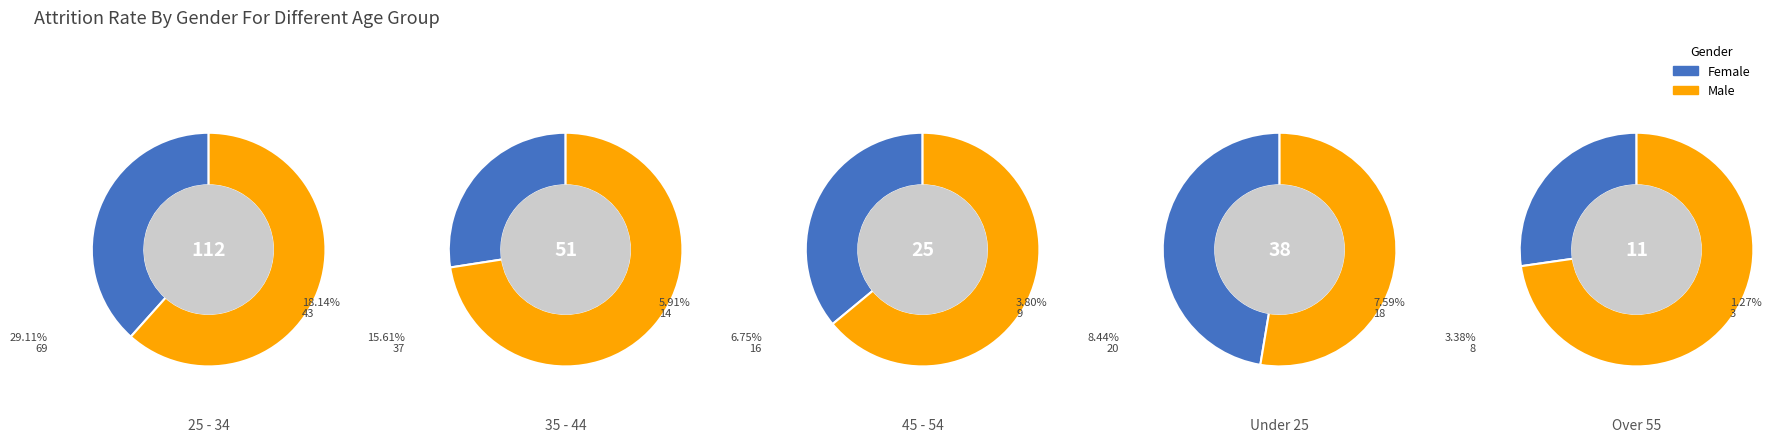

At 2, list the series in order from largest to smallest.

Male, Female